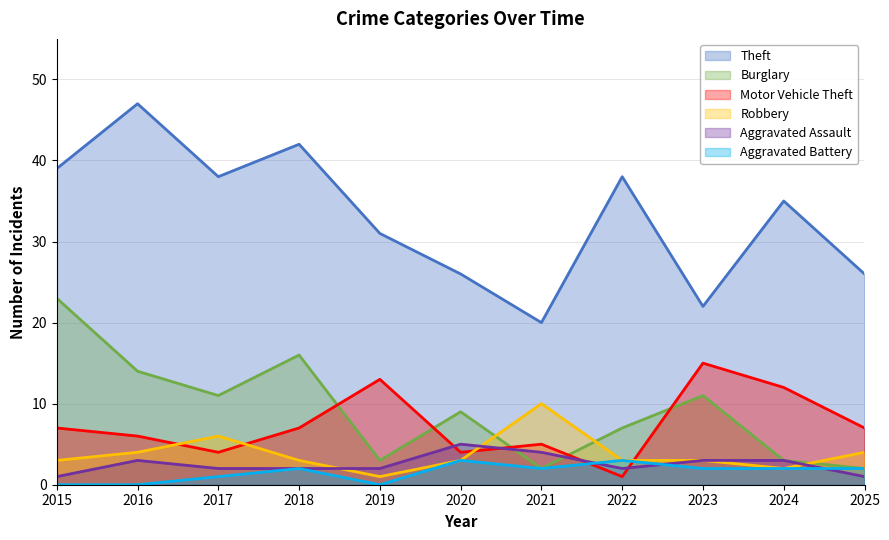

Where is the first local minimum for Theft?

2017